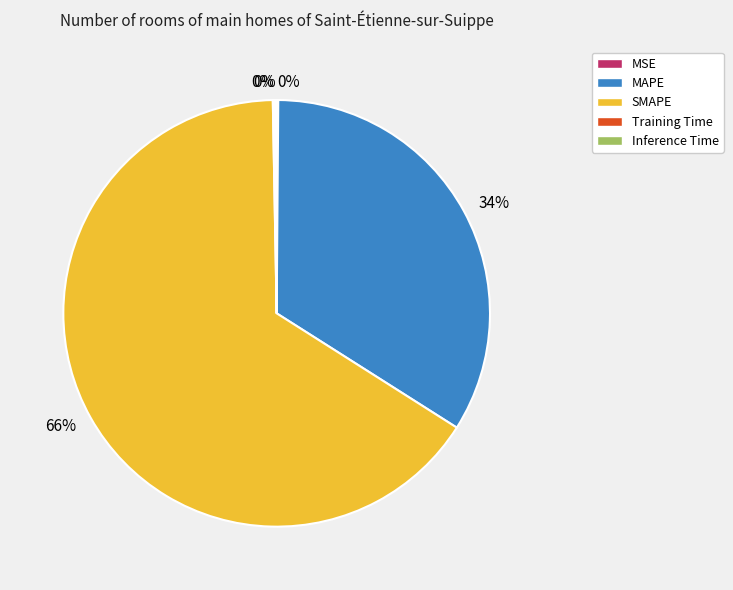

What is the majority slice?

SMAPE